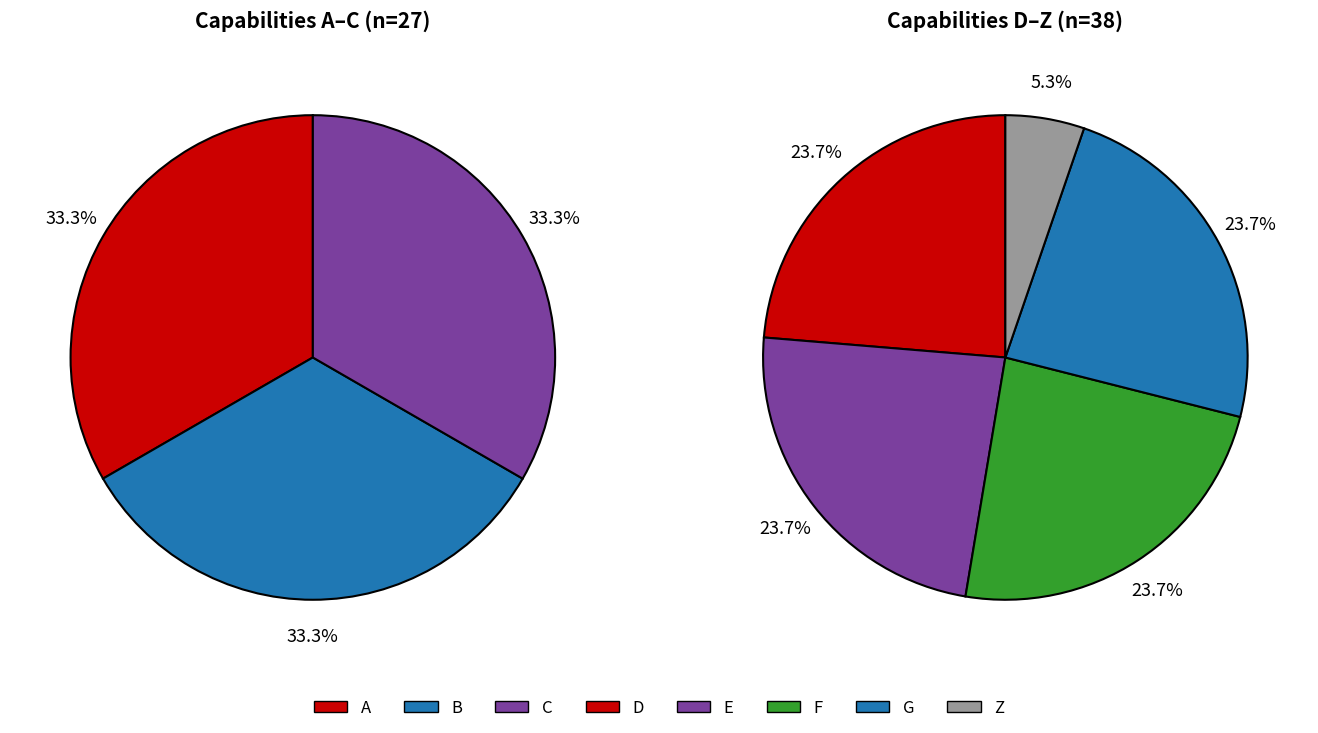

True or false: Z accounts for 1% of the total.

False